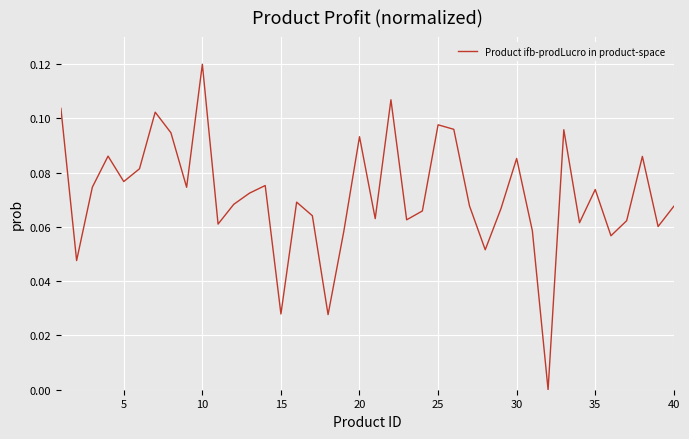

How many lines are shown in the chart?

1